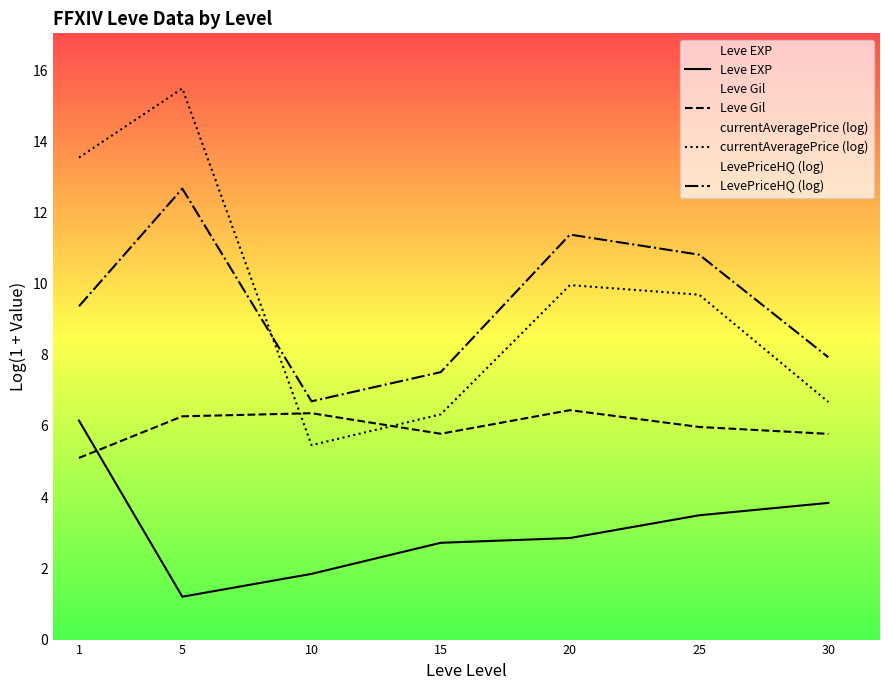

Does the chart have visible grid lines?

No